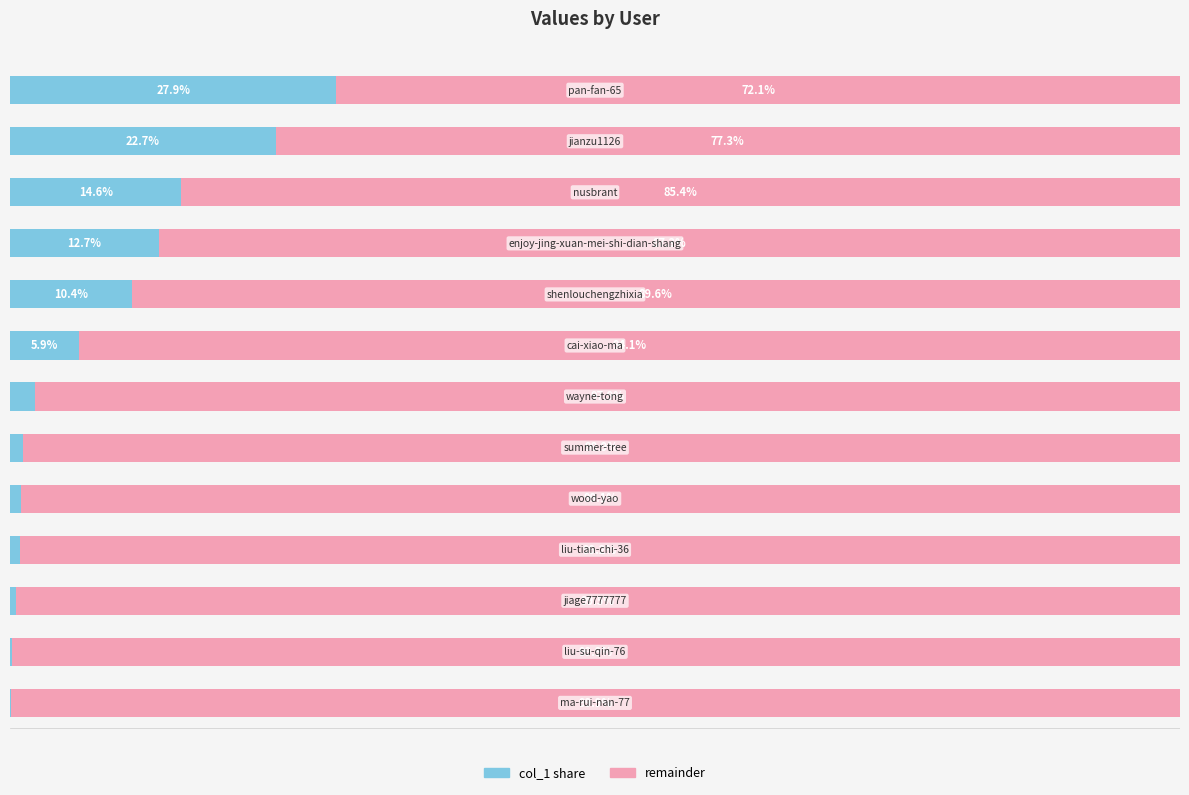

What is the average value of the remainder series?

92.3